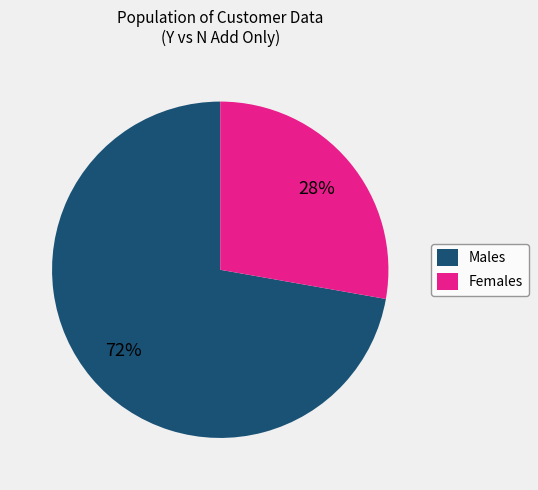

True or false: Females accounts for 28% of the total.

True